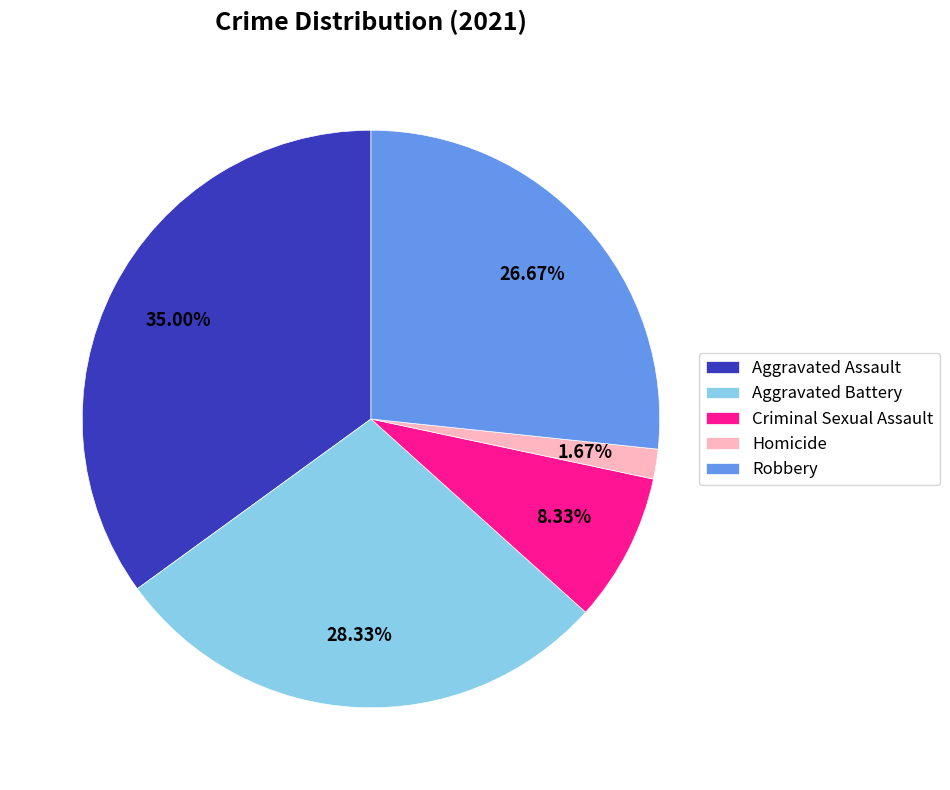

What is the ratio of the value at Aggravated Assault to the value at Homicide?

21.0